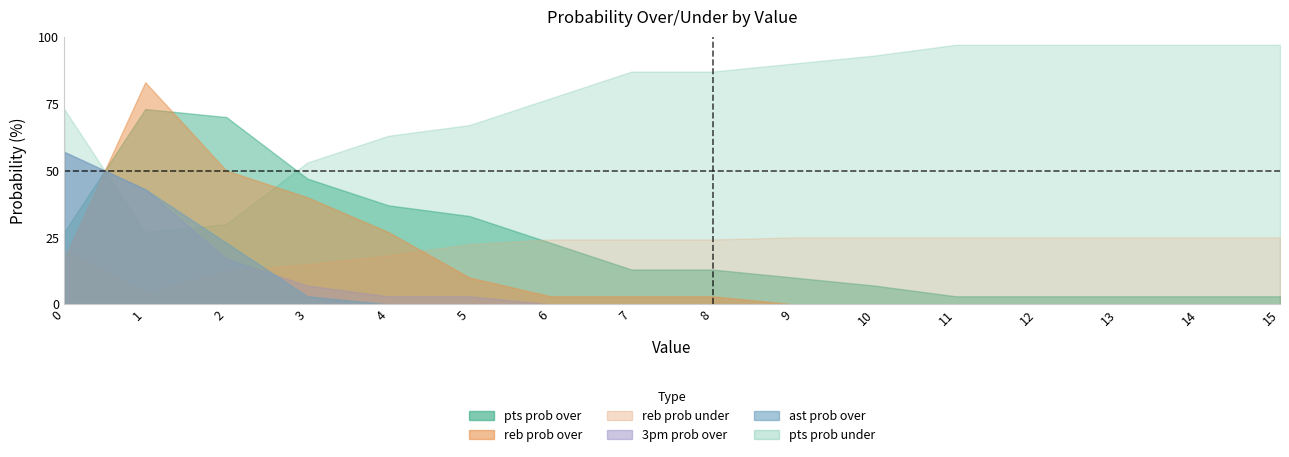

Rank the categories by reb prob over value from lowest to highest.

9, 10, 11, 12, 13, 14, 15, 6, 7, 8, 5, 0, 4, 3, 2, 1